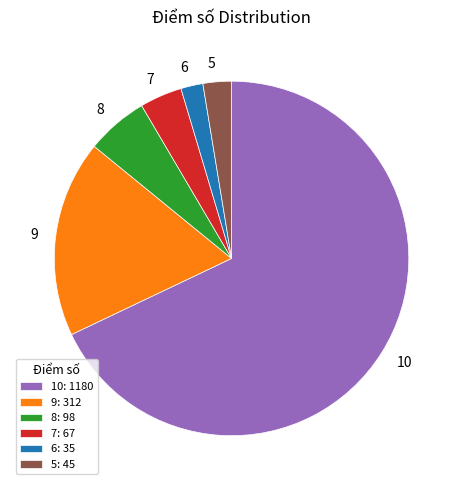

How many slices are in this pie chart?

6